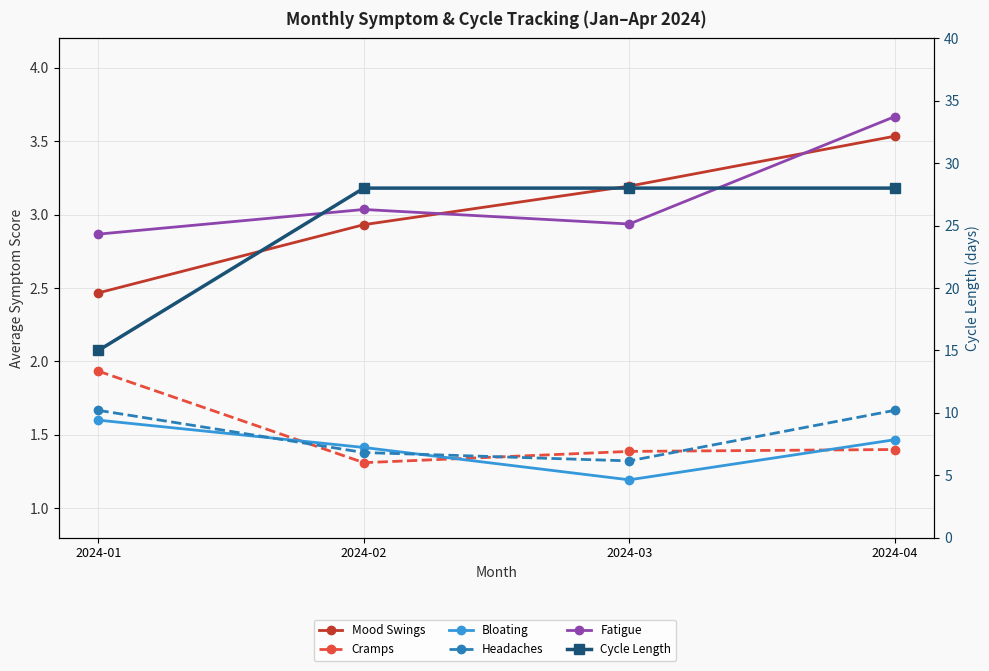

True or false: Fatigue has more than 2 interior local peaks.

False